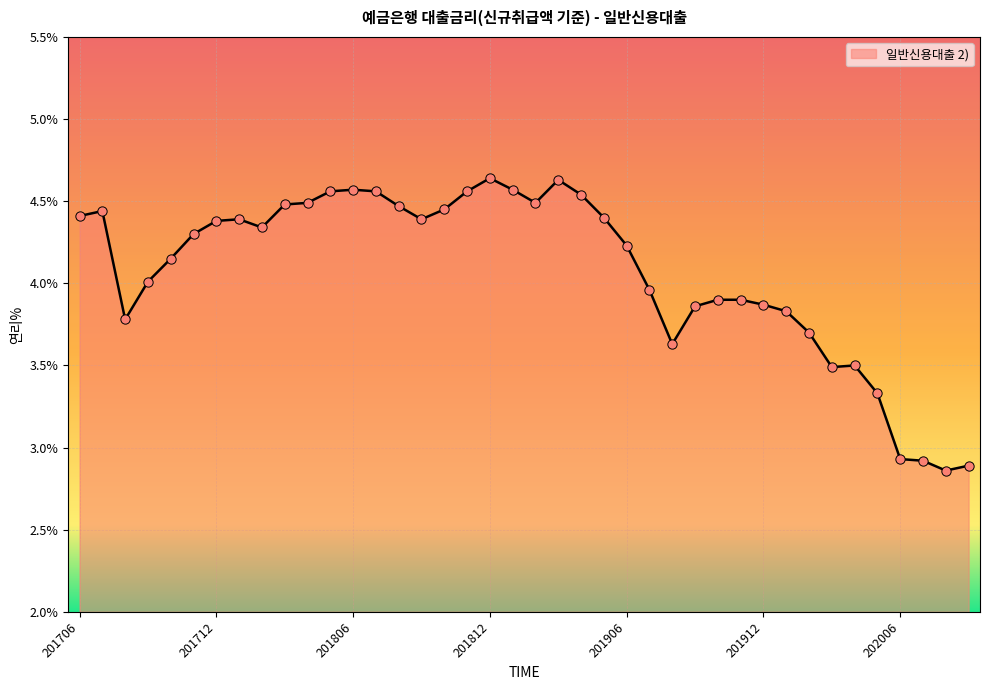

What is the difference between the maximum and minimum values?

1.8